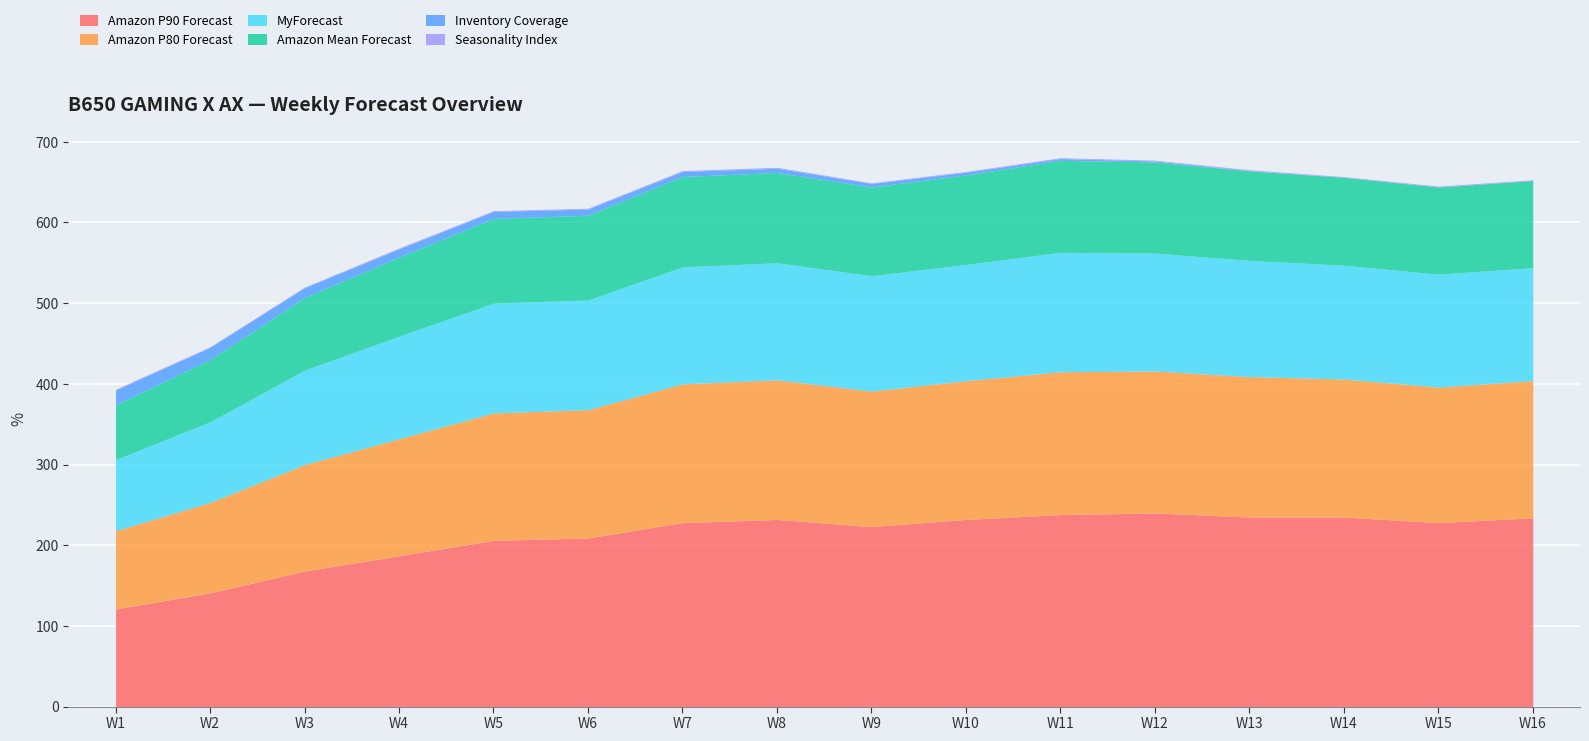

Rank the series at W12 from highest to lowest value.

Amazon P90 Forecast, Amazon P80 Forecast, MyForecast, Amazon Mean Forecast, Inventory Coverage, Seasonality Index